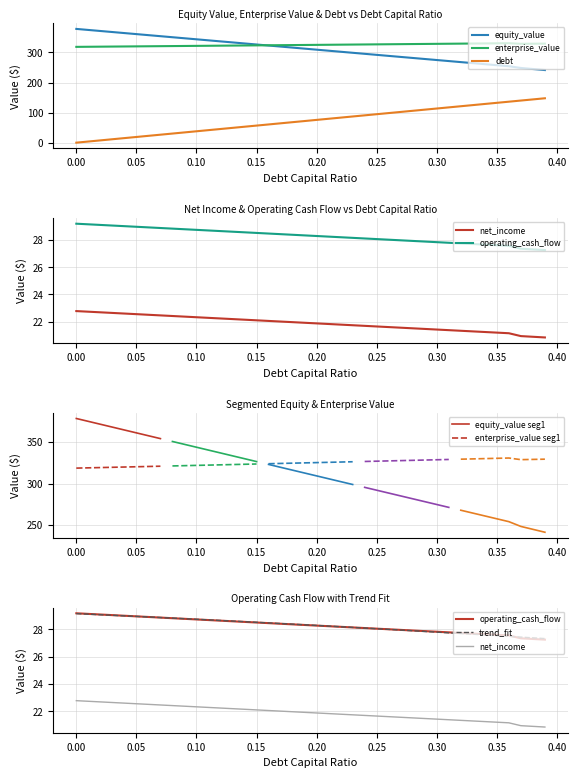

What is the average value of the operating_cash_flow series?

28.3